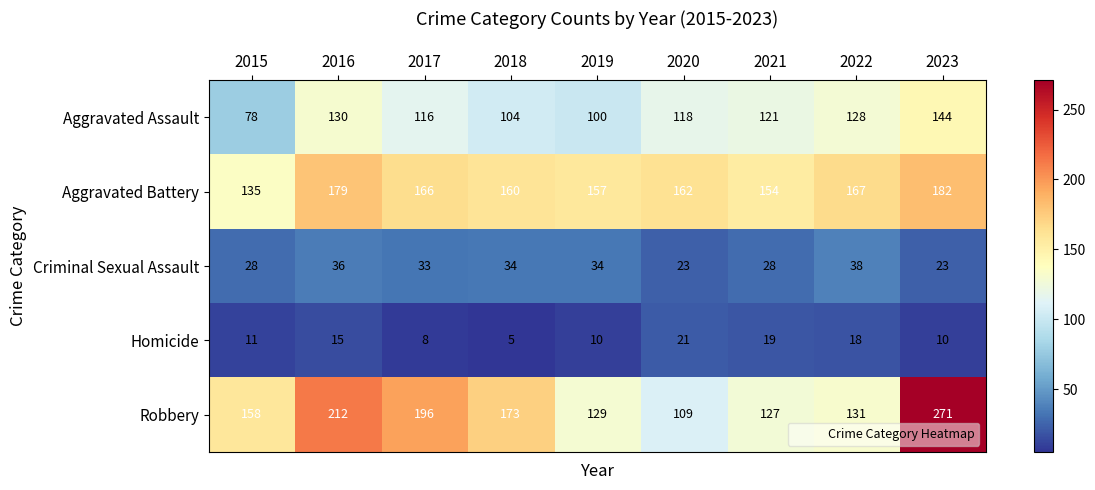

Which series has the largest range (max minus min)?

Robbery